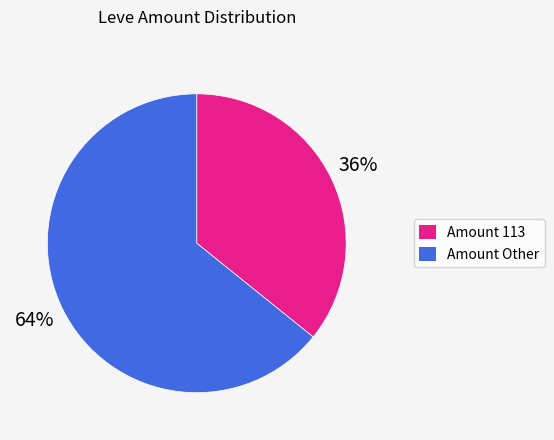

Between Amount 113 and Amount Other, which is larger?

Amount Other